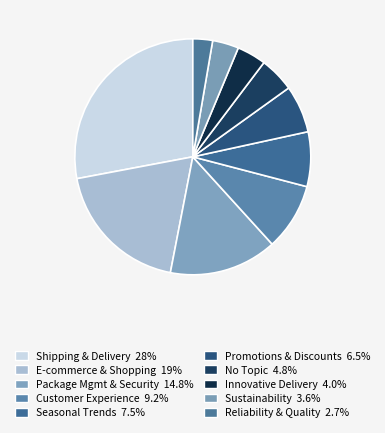

Count the number of slices in the pie.

10